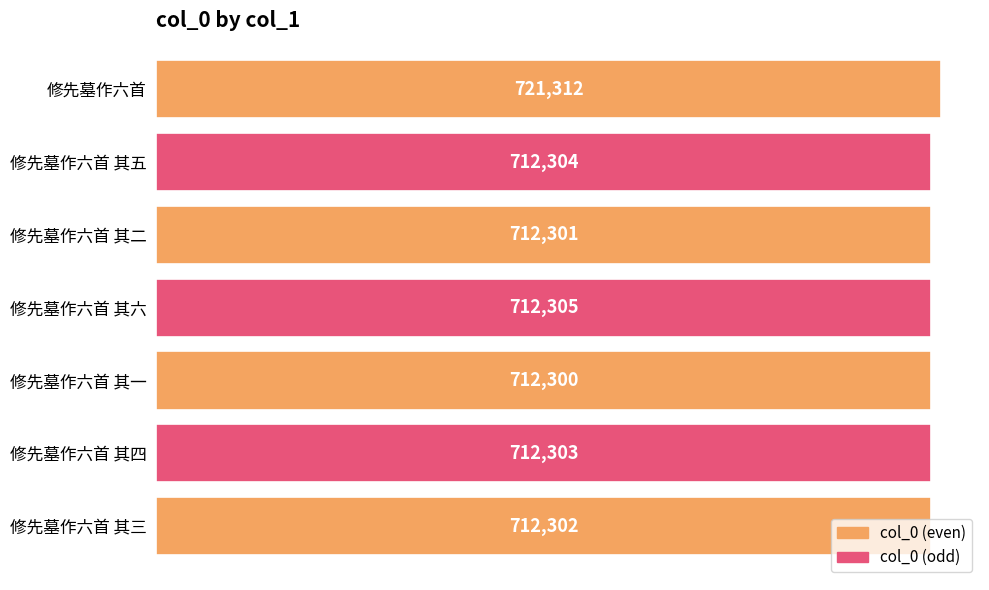

Approximately how many times larger is the value at 修先墓作六首 其五 compared to 修先墓作六首 其六?

1.0